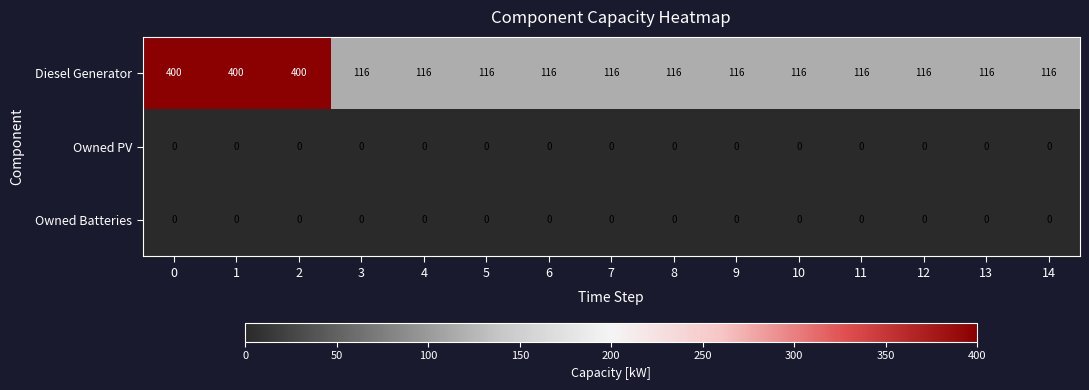

Which series has the widest spread of values?

Diesel Generator